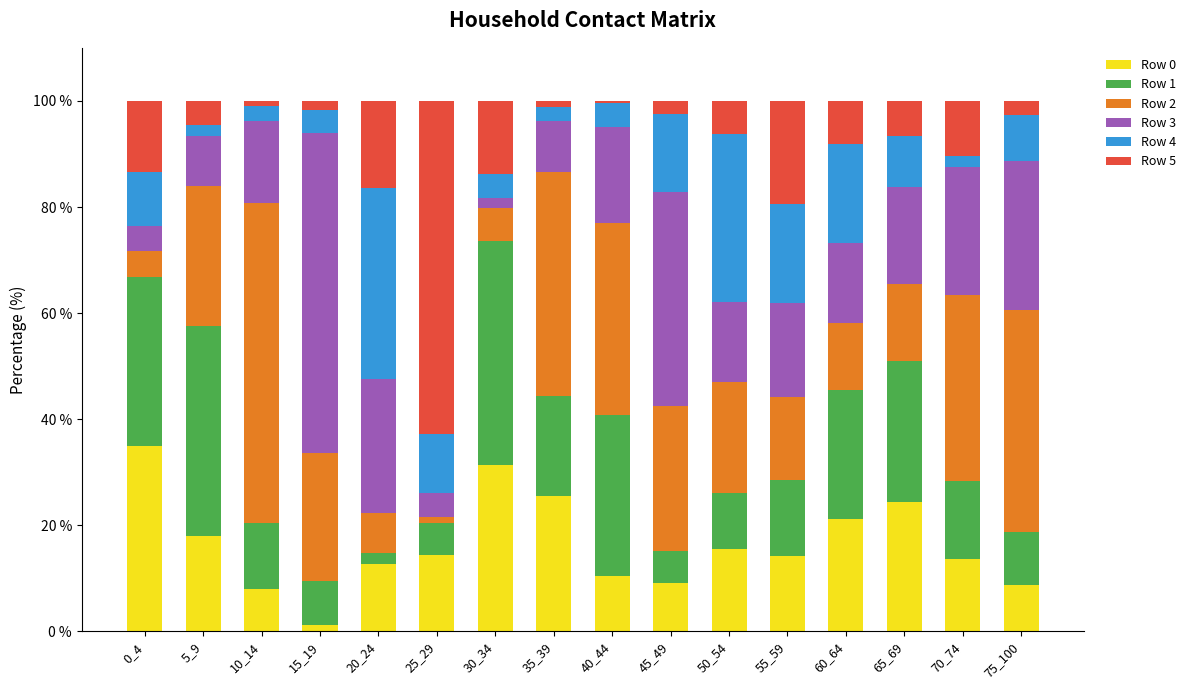

What is the difference between the second highest and minimum values in the Row 0 series?

30.2